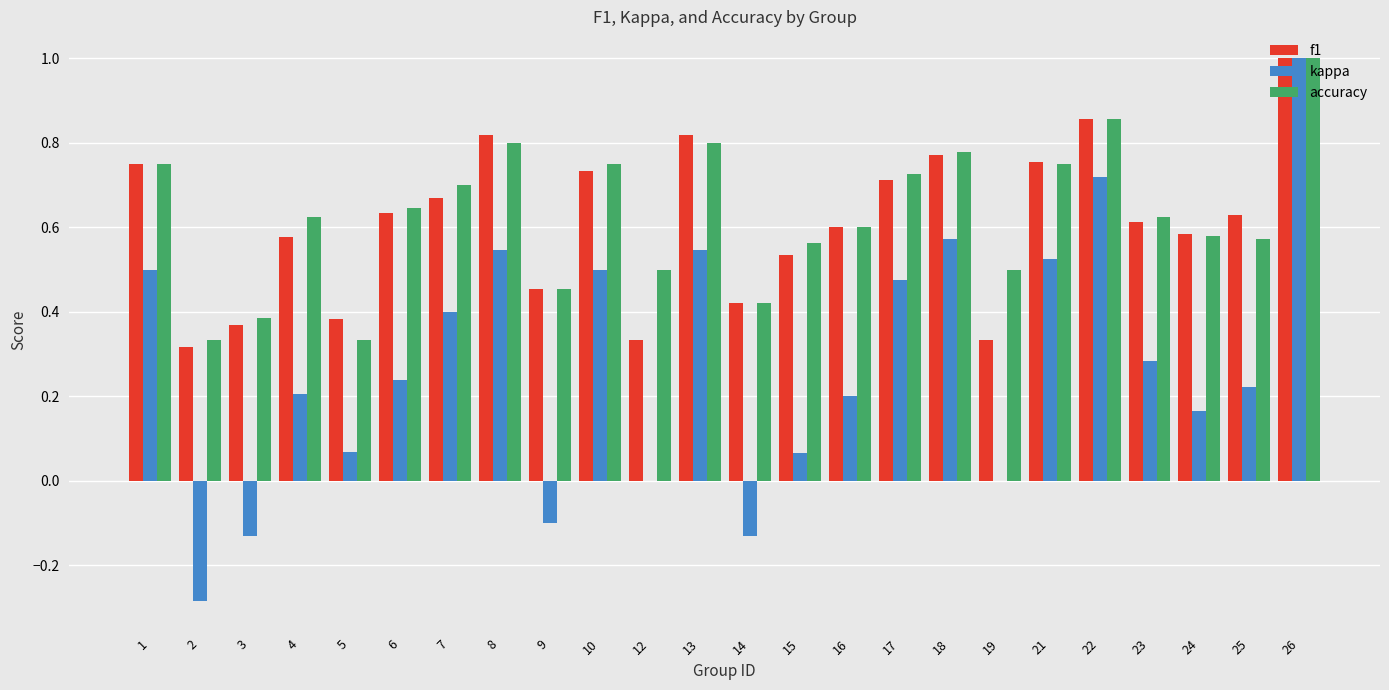

At which label does kappa reach its peak?

26